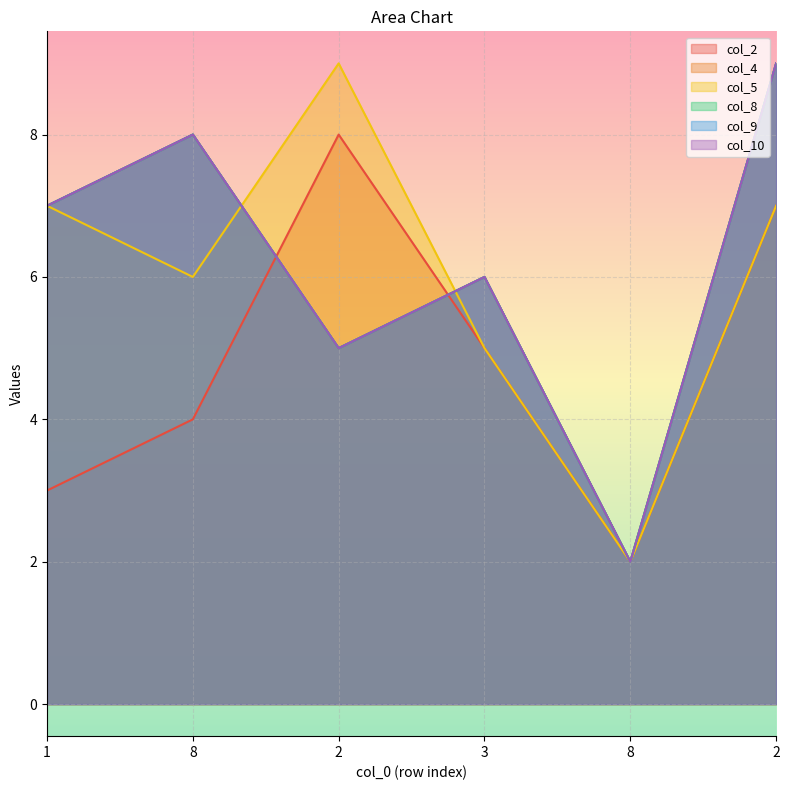

True or false: col_4 has more than 0 interior local peaks.

True